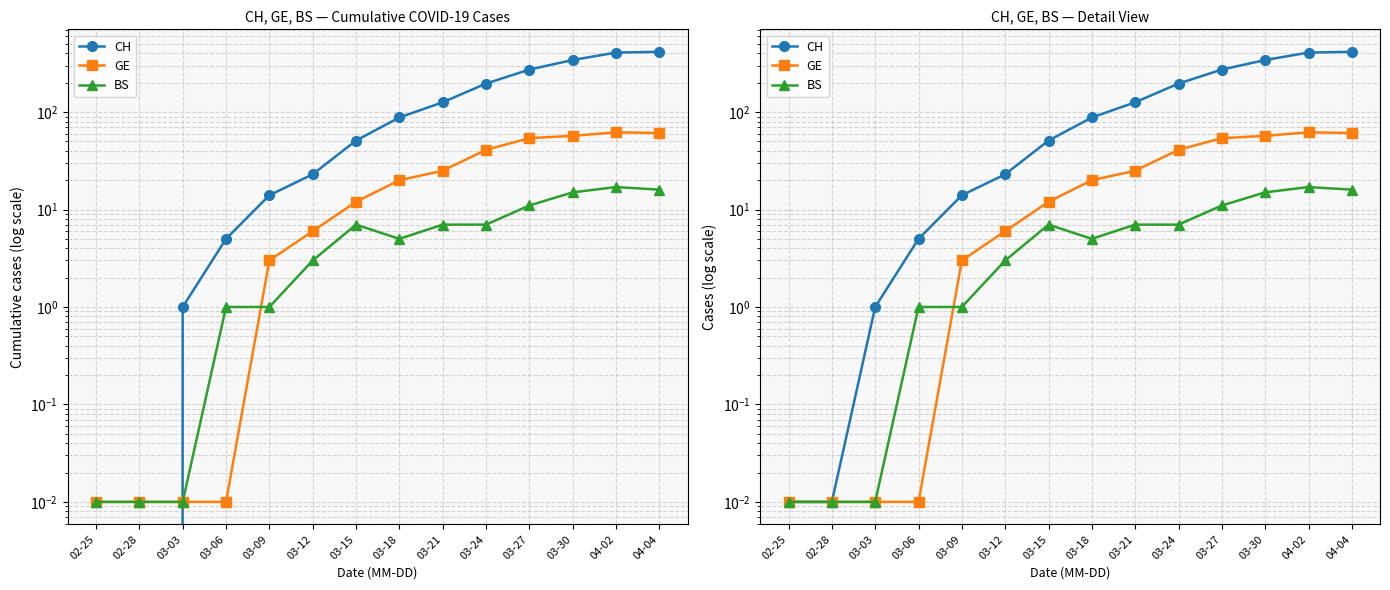

Which series has the largest total across all categories?

CH